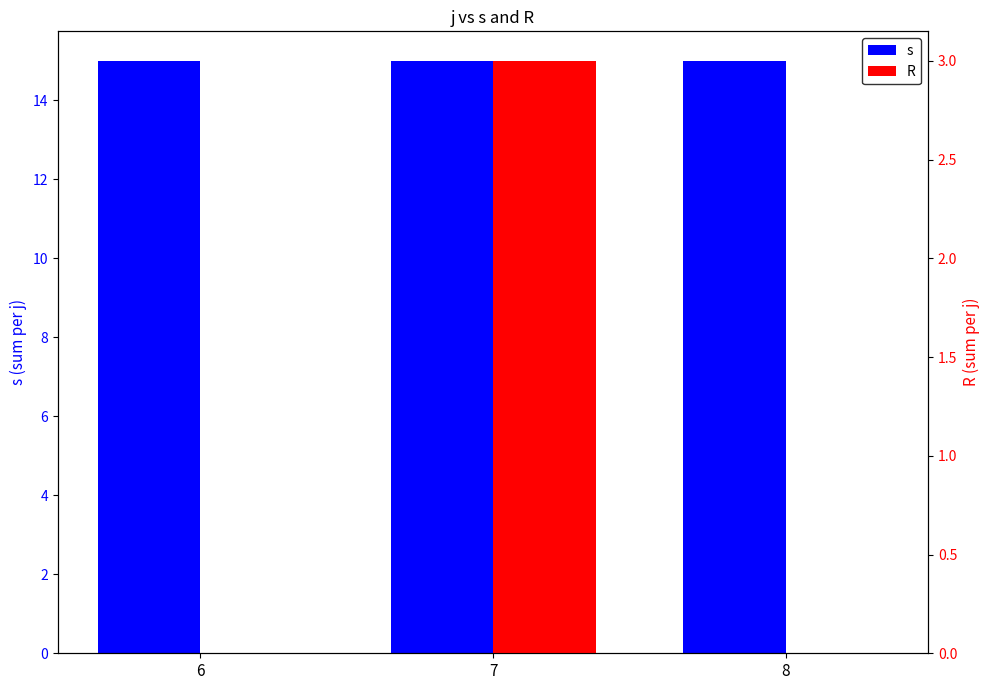

How many bars are there in total?

6